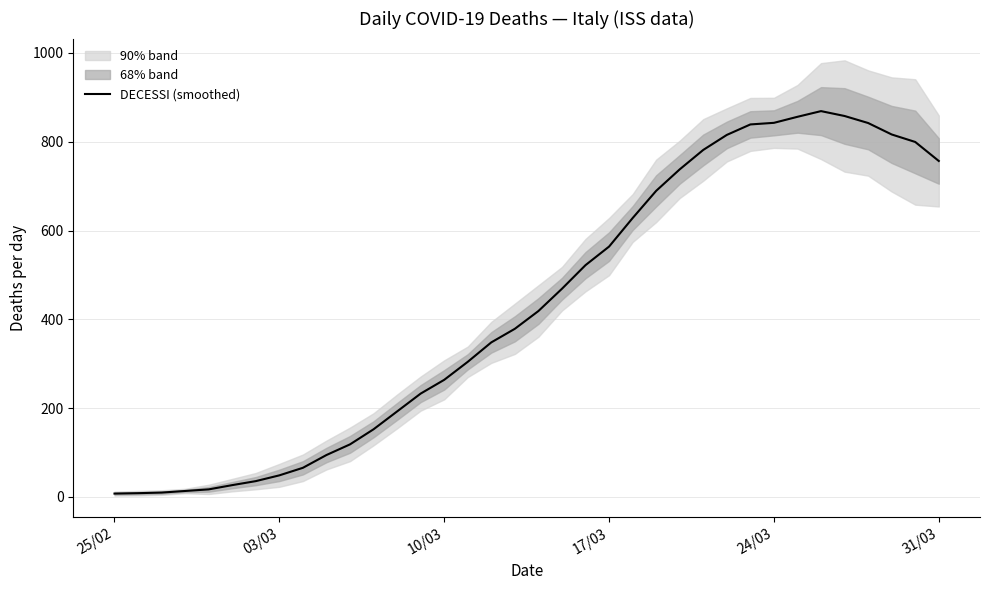

The chart shows a value of 2.4 at 10/03. True or false?

False